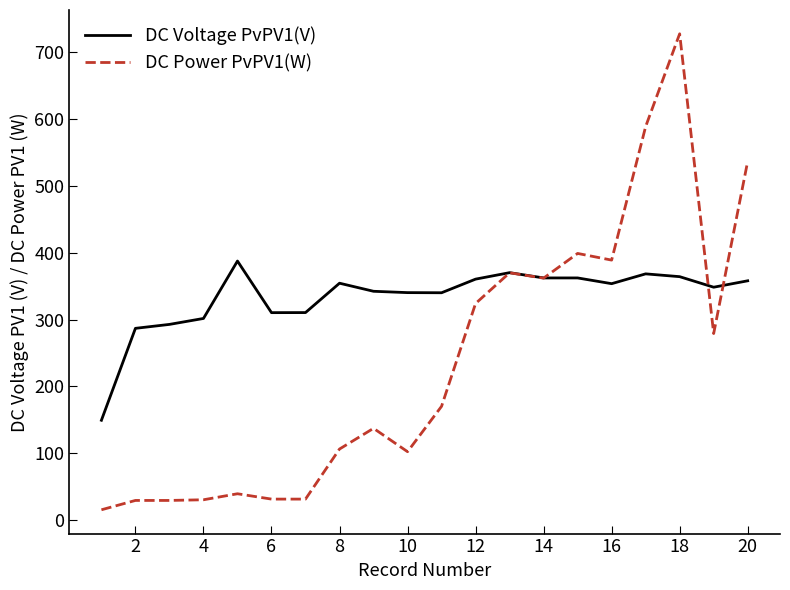

What is the greatest value displayed?

728.0